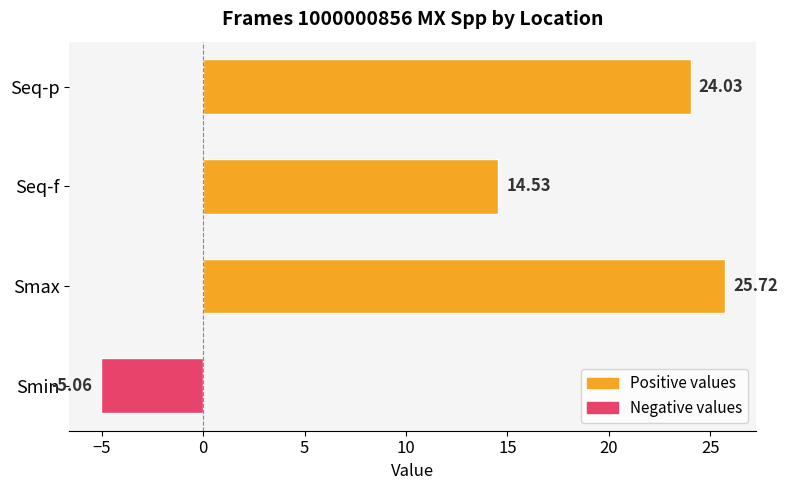

What is the average value?

14.8